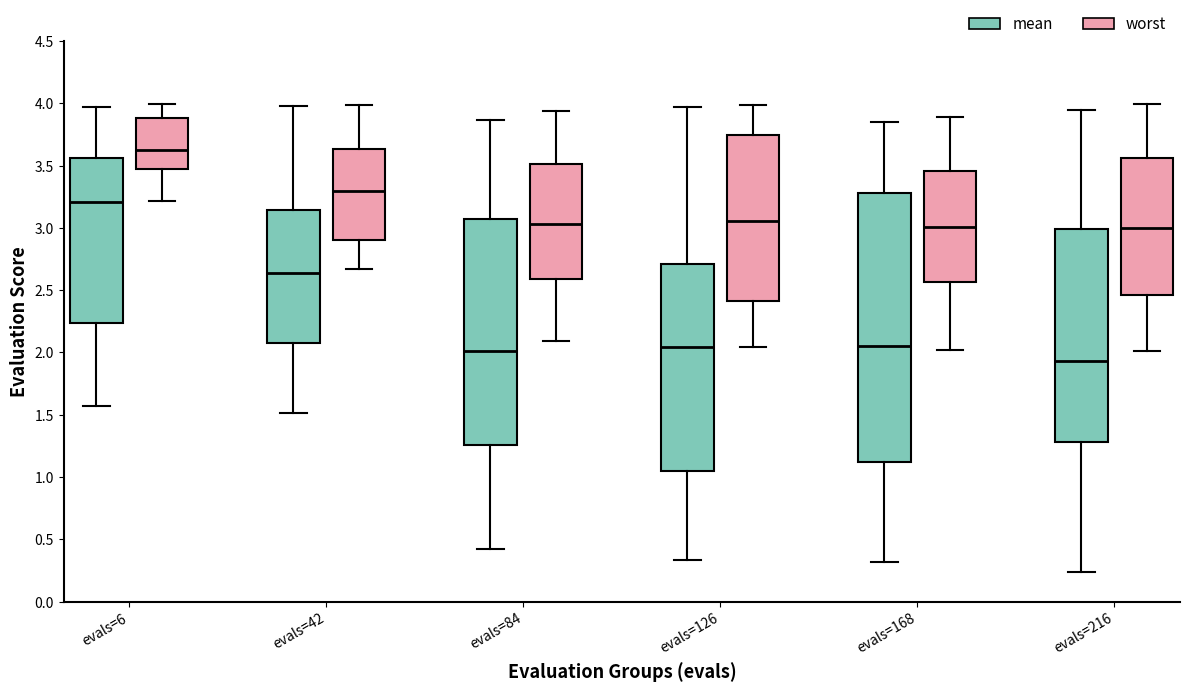

Where does the median line of the box for evals=42 (worst) sit on the y-axis? The values are not printed on the chart, so give them approximately, as read against the axis.

3.30